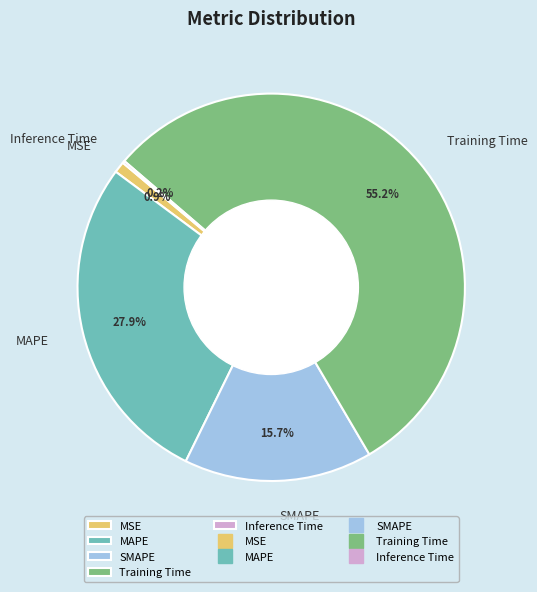

Which slice is the largest?

Training Time